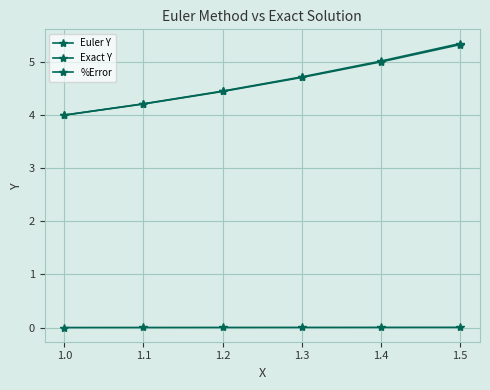

Which series has the largest total across all categories?

Exact Y